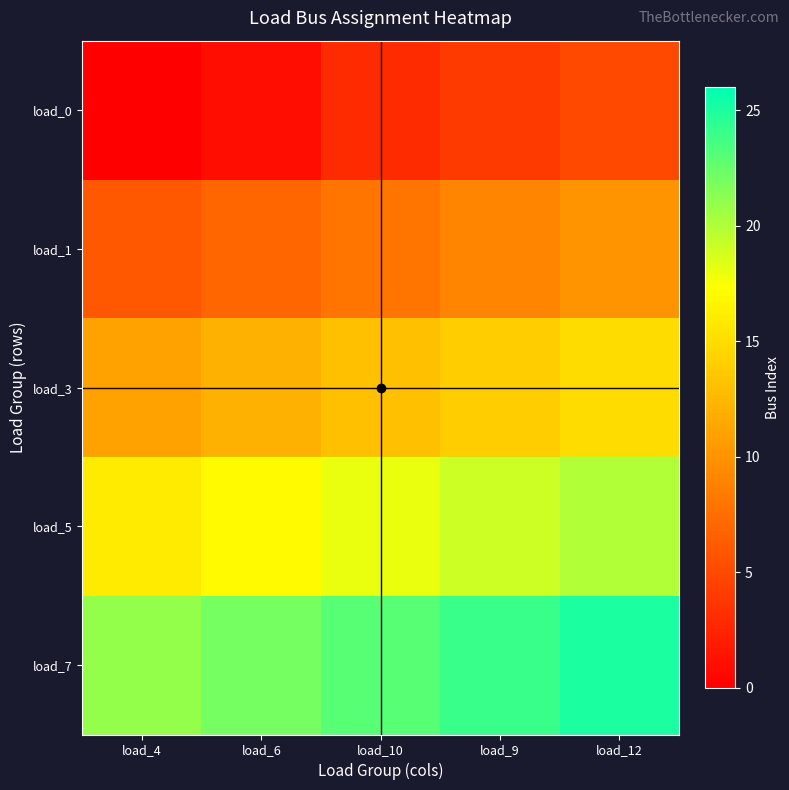

Reading right to left, list all the values displayed in this chart.

load_0: load_12=5	load_9=4	load_10=3	load_6=1	load_4=0
load_1: load_12=10	load_9=9	load_10=8	load_6=7	load_4=6
load_3: load_12=15	load_9=14	load_10=13	load_6=12	load_4=11
load_5: load_12=20	load_9=19	load_10=18	load_6=17	load_4=16
load_7: load_12=25	load_9=24	load_10=23	load_6=22	load_4=21